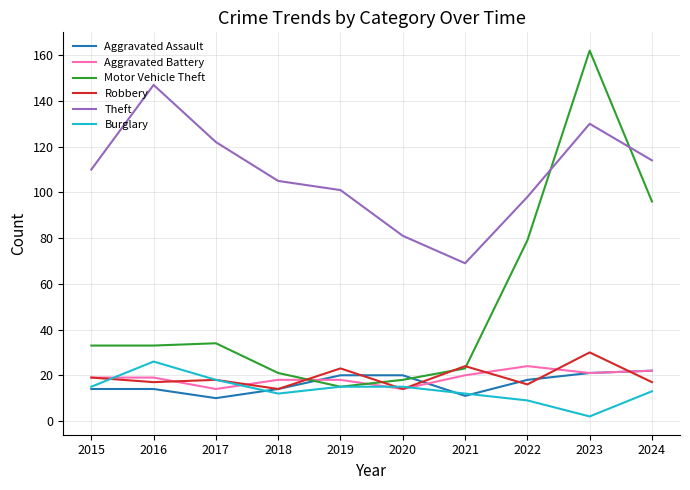

How many times do Motor Vehicle Theft and Theft cross each other?

2